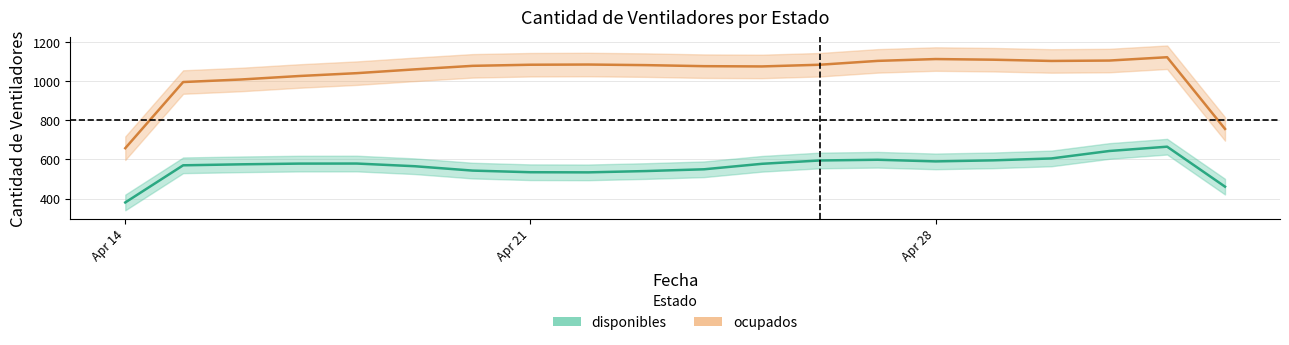

What is the value of the disponibles point at the 9th from the left?

545